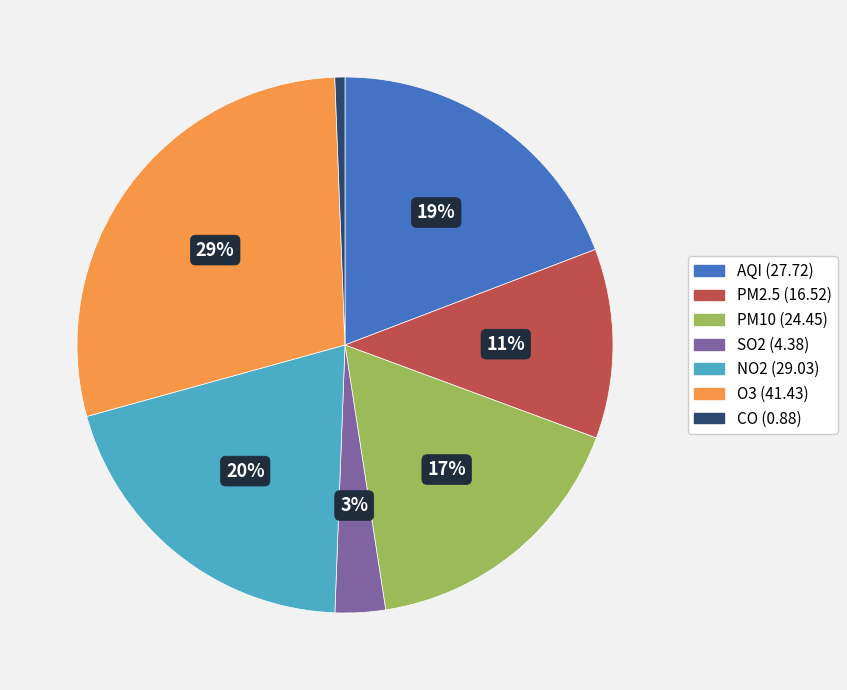

Is the sum of SO2 and AQI greater than half?

No